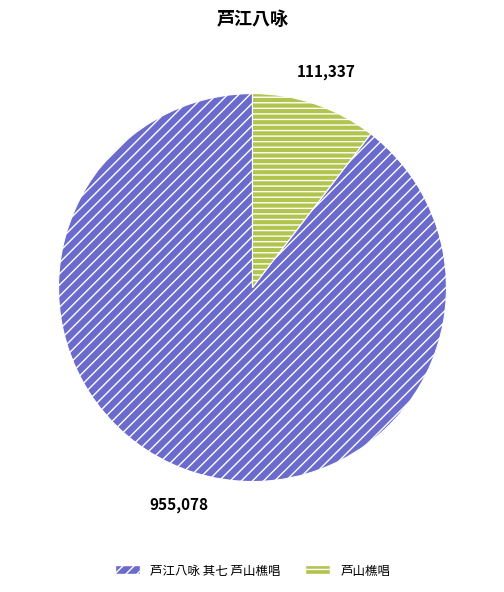

Which category has the biggest portion of the pie?

芦江八咏 其七 芦山樵唱